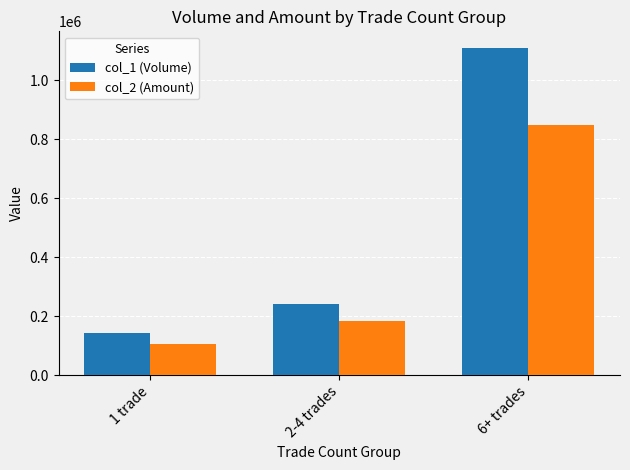

Reading right to left, list all the values displayed in this chart.

col_1 (Volume): 6+ trades=1111000	2-4 trades=241000	1 trade=143000
col_2 (Amount): 6+ trades=848730	2-4 trades=181990	1 trade=104000